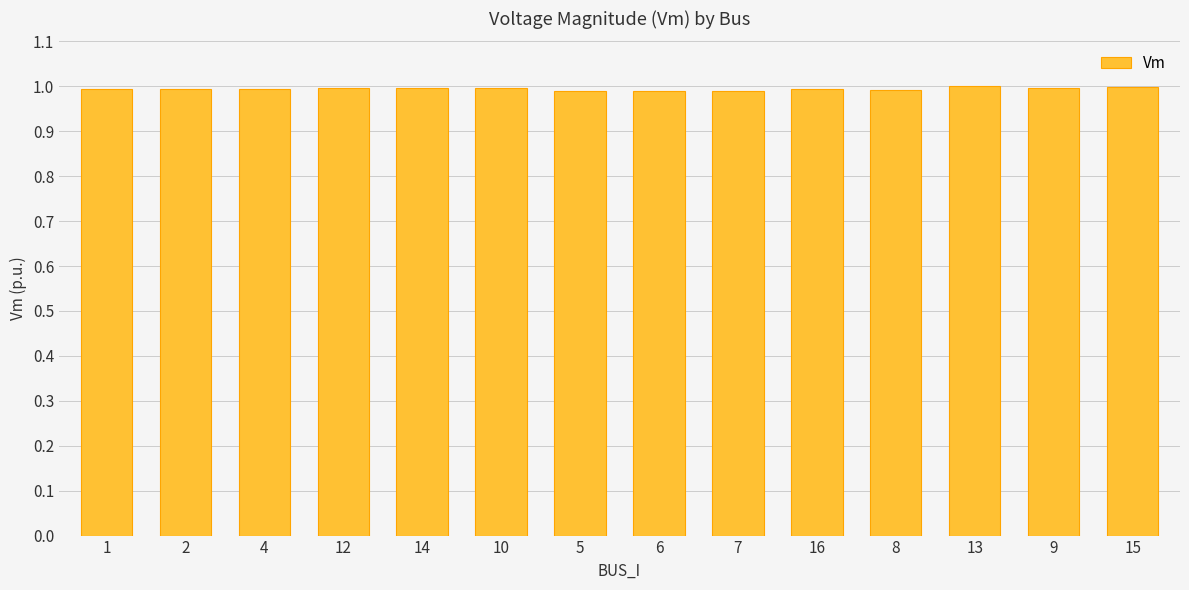

What position from the right is 4?

12